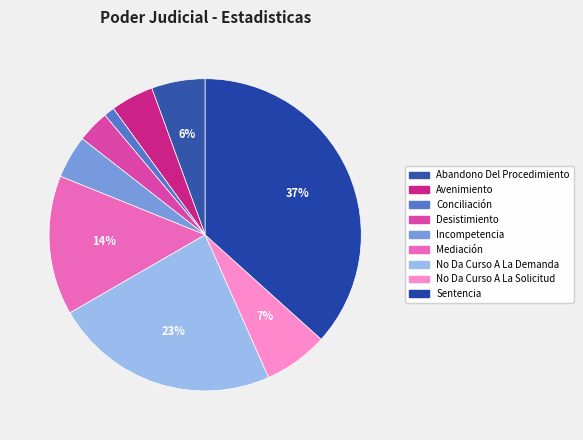

Does Abandono Del Procedimiento represent more than half of the total?

No